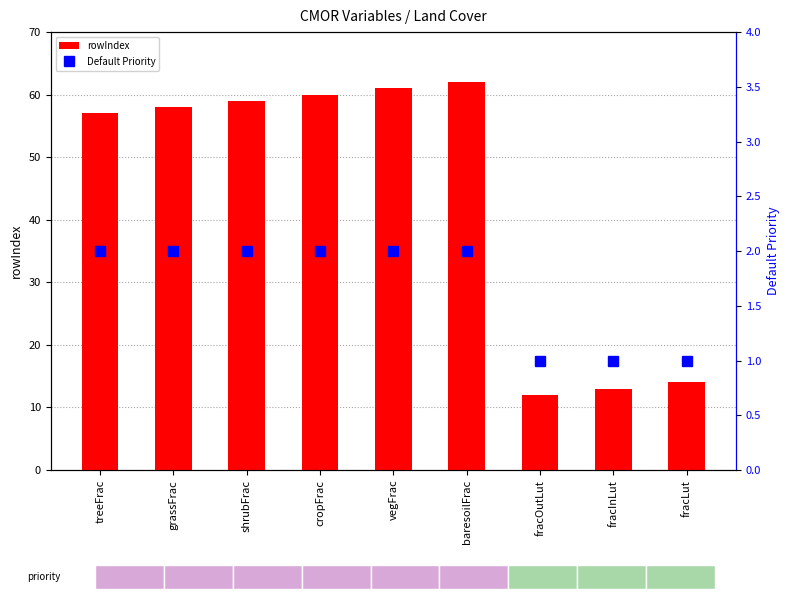

Is the value of rowIndex at shrubFrac greater than the value of Default Priority at fracLut?

Yes